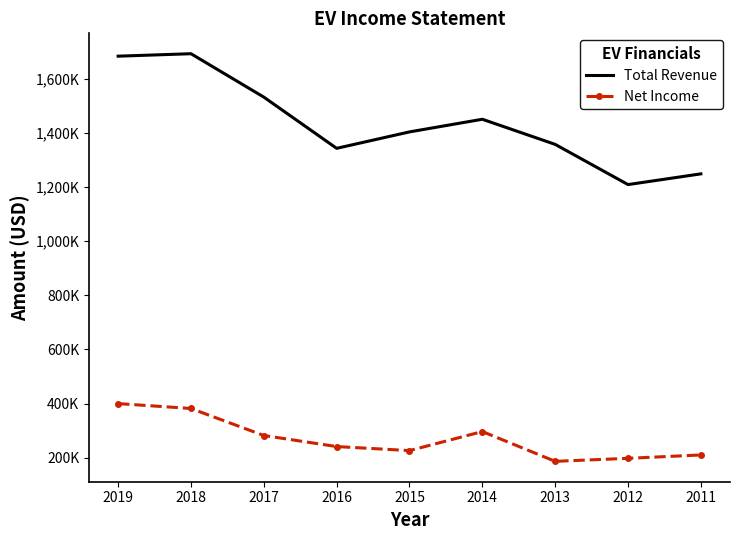

Which series has the largest range (max minus min)?

Total Revenue